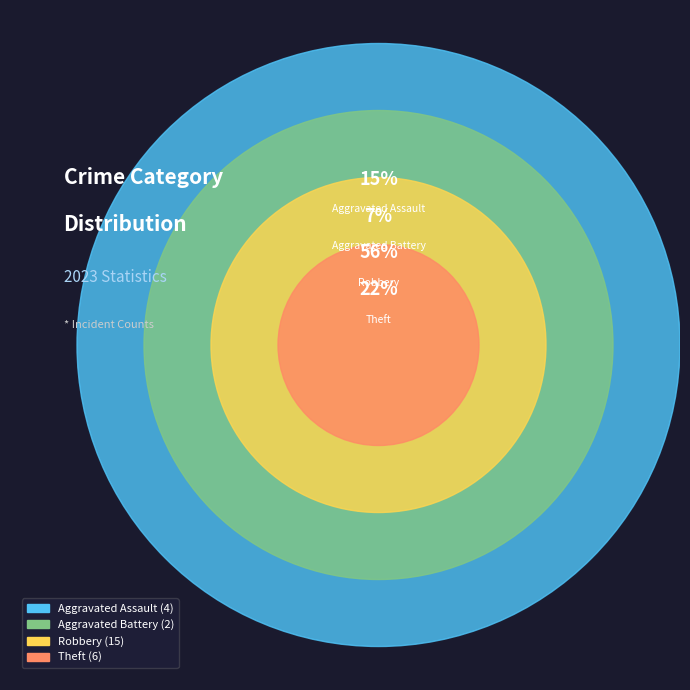

How much of the chart is everything except Aggravated Battery?

92.6%